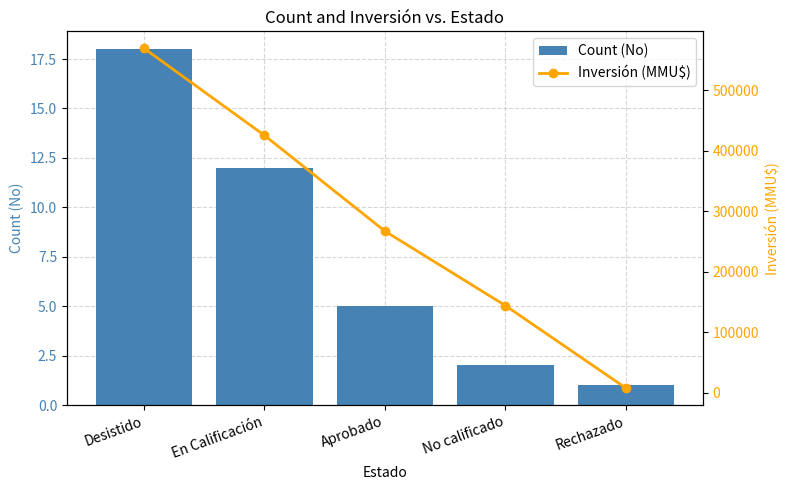

At Rechazado, list the series in order from largest to smallest.

Inversión (MMU$), Count (No)